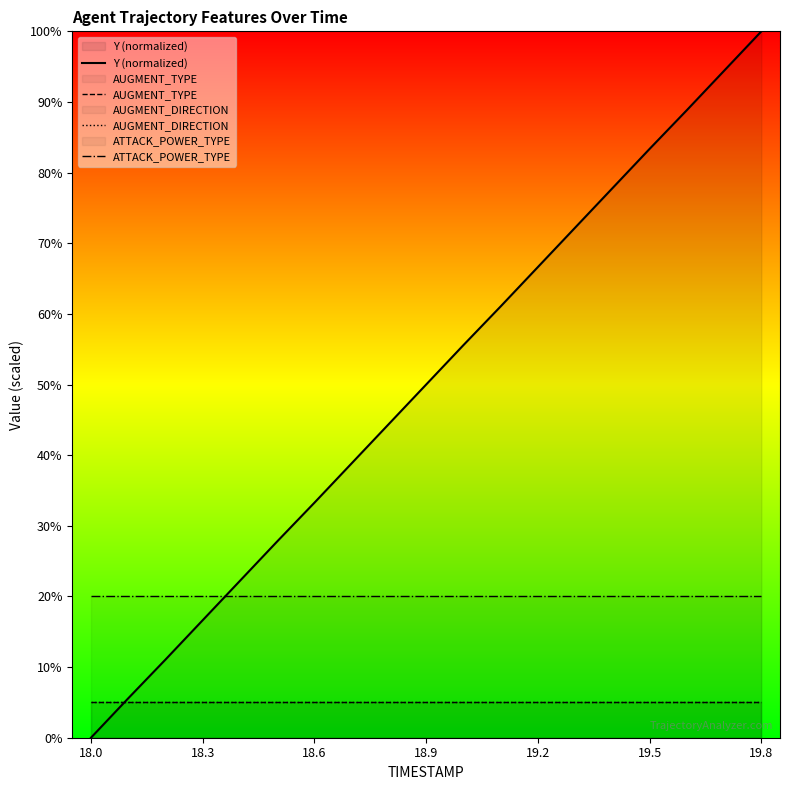

Reading right to left, list all the values displayed in this chart.

Y (normalized): 100.0	94.4	88.8	83.4	77.8	72.2	66.6	61.1	55.6	50.0	44.4	38.8	33.3	27.8	22.2	16.6	11.1	5.6	0.0
AUGMENT_TYPE: 5.0	5.0	5.0	5.0	5.0	5.0	5.0	5.0	5.0	5.0	5.0	5.0	5.0	5.0	5.0	5.0	5.0	5.0	5.0
AUGMENT_DIRECTION: 5.0	5.0	5.0	5.0	5.0	5.0	5.0	5.0	5.0	5.0	5.0	5.0	5.0	5.0	5.0	5.0	5.0	5.0	5.0
ATTACK_POWER_TYPE: 20.0	20.0	20.0	20.0	20.0	20.0	20.0	20.0	20.0	20.0	20.0	20.0	20.0	20.0	20.0	20.0	20.0	20.0	20.0